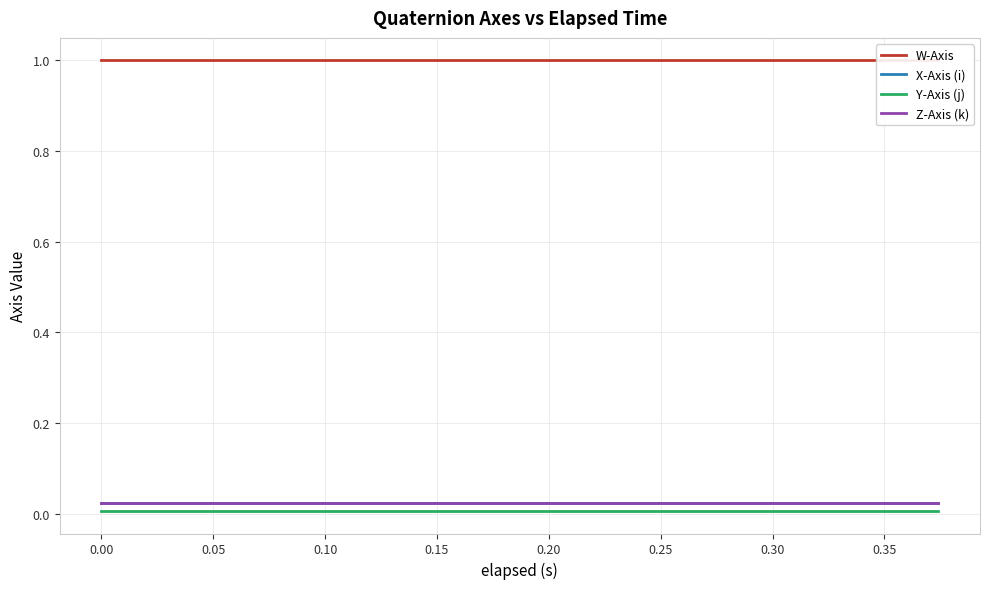

True or false: X-Axis (i) and Y-Axis (j) cross at least once.

False